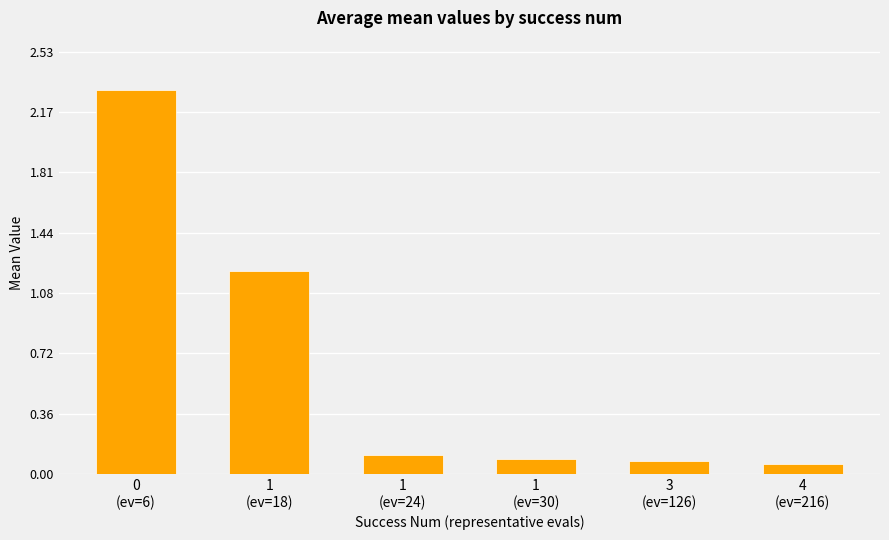

What is the sum of the values at 0
(ev=6) and 1
(ev=30)?

2.4